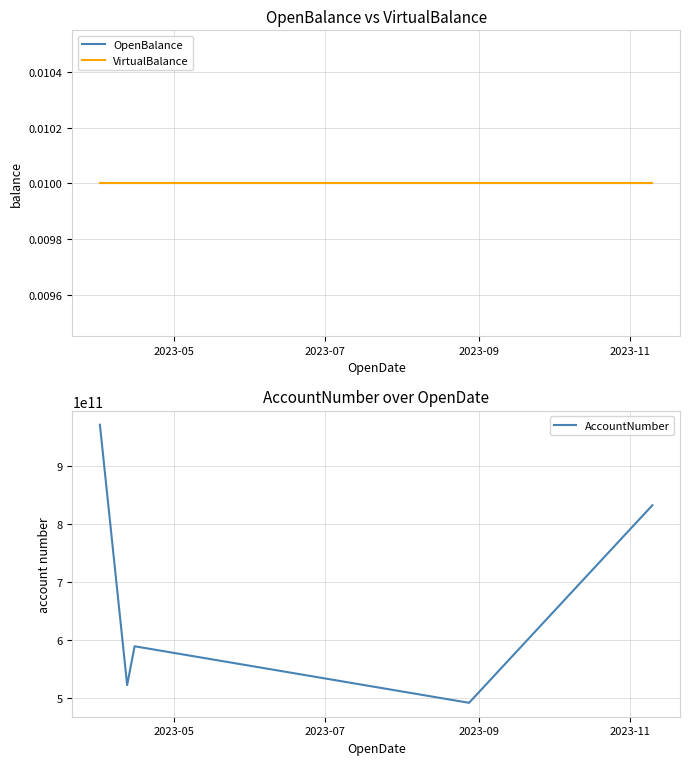

What is the lowest value of the AccountNumber series?

491530203090